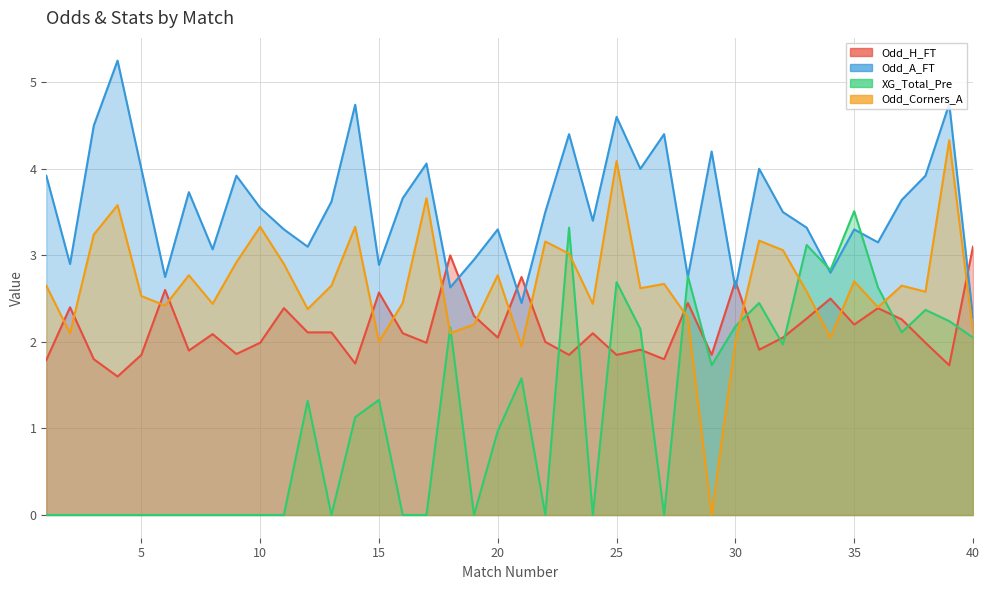

True or false: XG_Total_Pre and Odd_H_FT cross at least once.

True